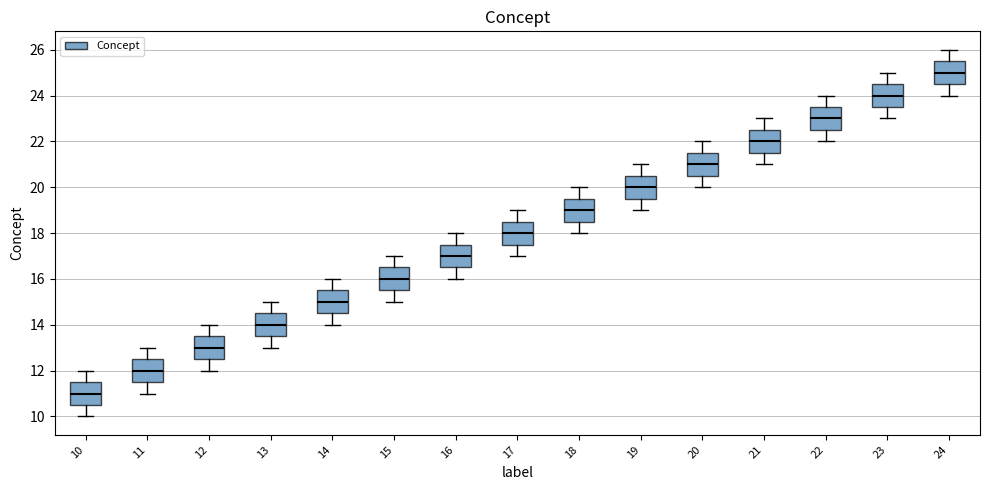

Reading left to right, read every box against the y-axis: the position of its median line, the range the box covers, and the ends of its whiskers. The values are not printed on the chart, so give them approximately, as read against the axis.

10: median 11.0, box 10.6 to 11.6, whiskers 10.0 to 12.0
11: median 12.0, box 11.6 to 12.6, whiskers 11.0 to 13.0
12: median 13.0, box 12.6 to 13.6, whiskers 12.0 to 14.0
13: median 14.0, box 13.6 to 14.6, whiskers 13.0 to 15.0
14: median 15.0, box 14.6 to 15.6, whiskers 14.0 to 16.0
15: median 16.0, box 15.6 to 16.6, whiskers 15.0 to 17.0
16: median 17.0, box 16.6 to 17.6, whiskers 16.0 to 18.0
17: median 18.0, box 17.6 to 18.6, whiskers 17.0 to 19.0
18: median 19.0, box 18.6 to 19.6, whiskers 18.0 to 20.0
19: median 20.0, box 19.6 to 20.6, whiskers 19.0 to 21.0
20: median 21.0, box 20.6 to 21.6, whiskers 20.0 to 22.0
21: median 22.0, box 21.6 to 22.6, whiskers 21.0 to 23.0
22: median 23.0, box 22.6 to 23.6, whiskers 22.0 to 24.0
23: median 24.0, box 23.6 to 24.6, whiskers 23.0 to 25.0
24: median 25.0, box 24.6 to 25.6, whiskers 24.0 to 26.0